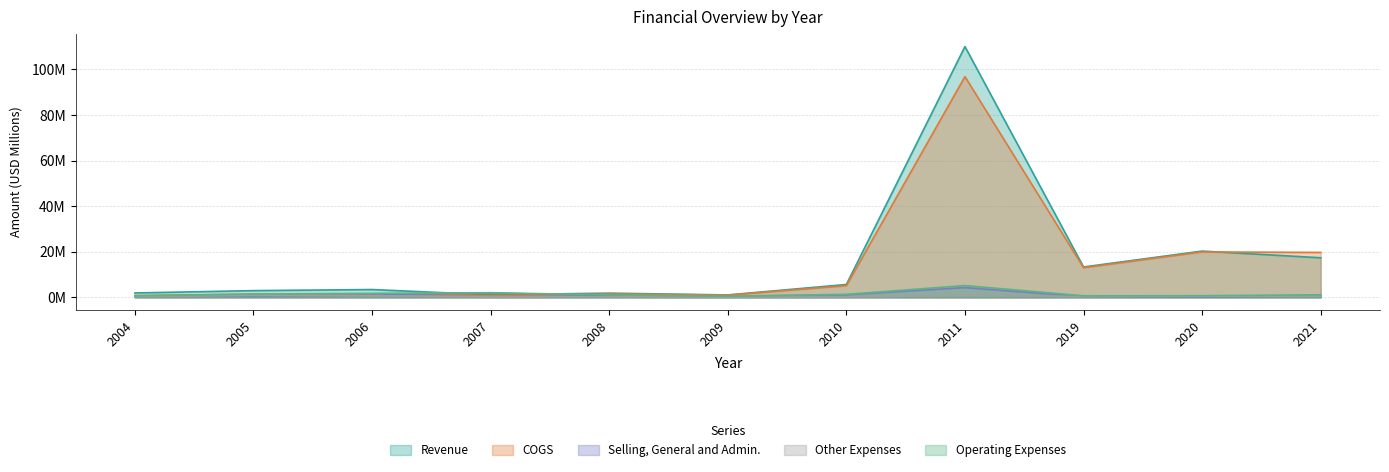

Where does the COGS series first go above 1?

2005